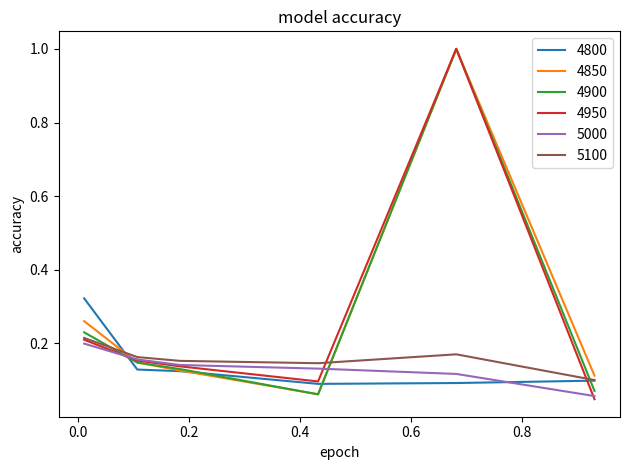

What are all the series names shown in the legend?

4800, 4850, 4900, 4950, 5000, 5100